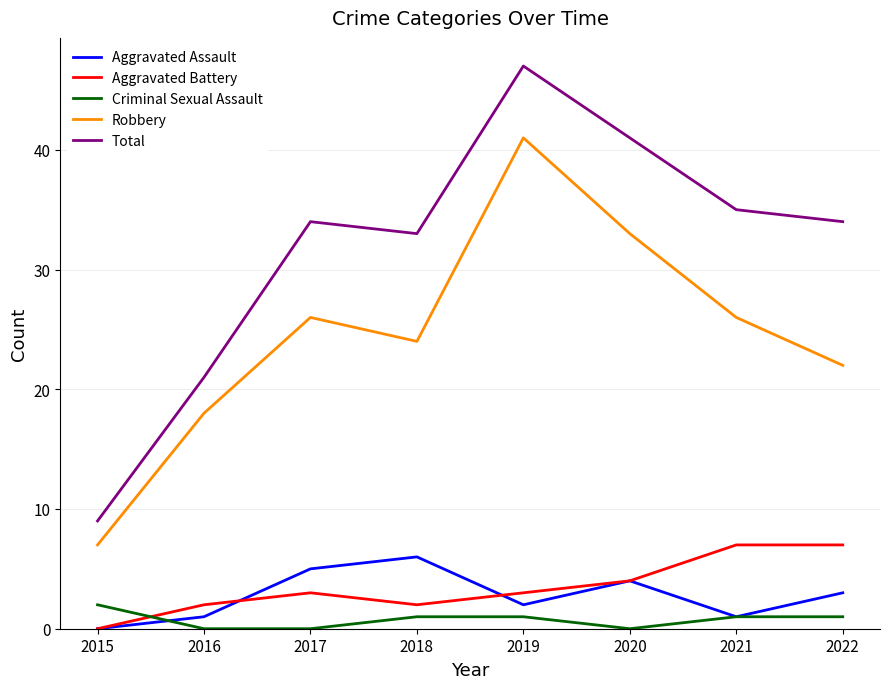

At which category is the sum across all series the highest?

2019